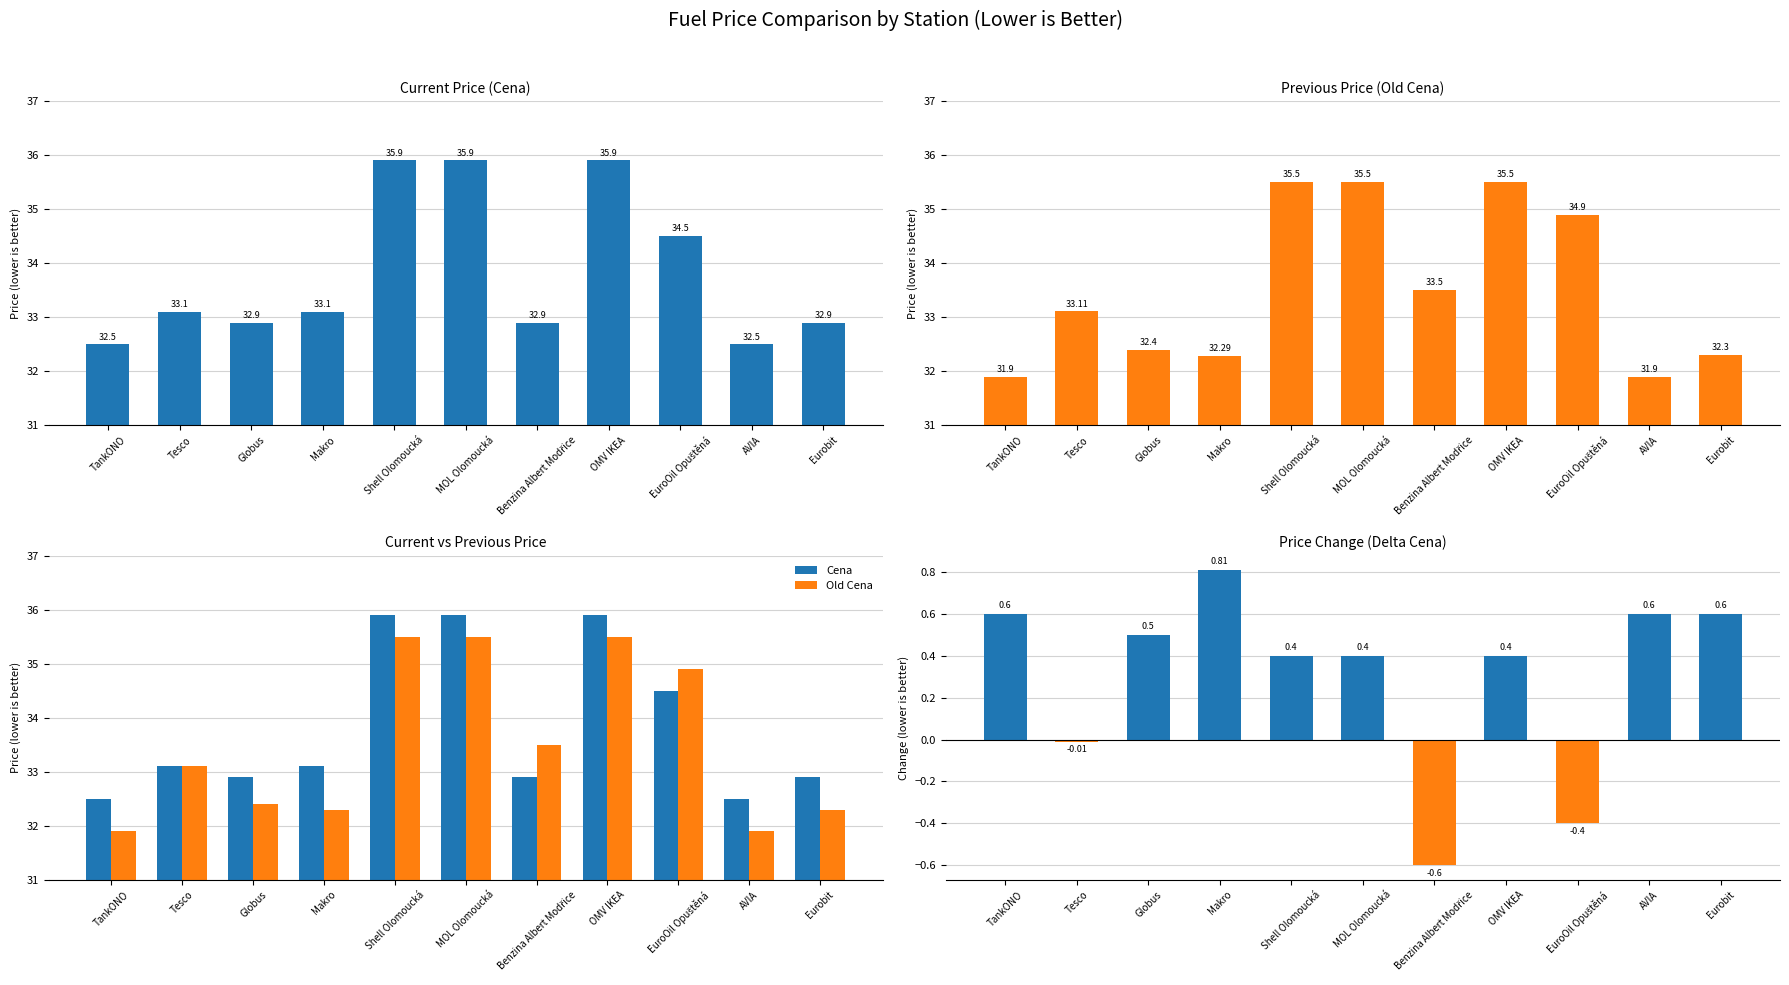

What is the difference between the highest and lowest values at Benzina Albert Modřice?

34.1